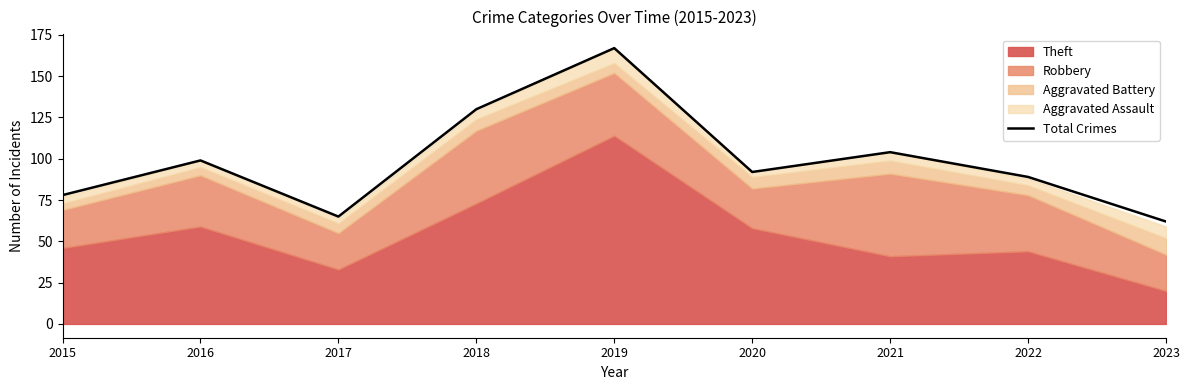

What is the difference between the maximum and minimum values?

105